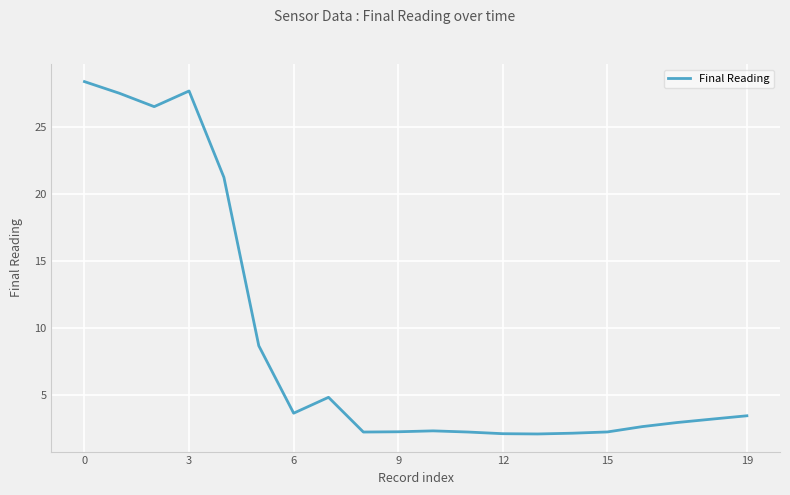

How many lines are shown in the chart?

1